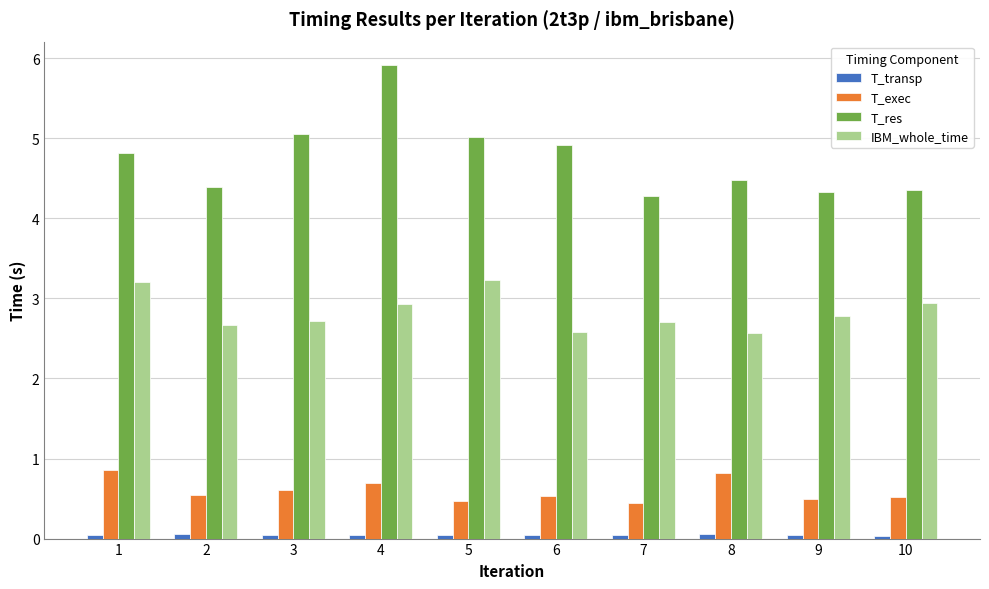

What is the maximum value for T_exec?

0.9